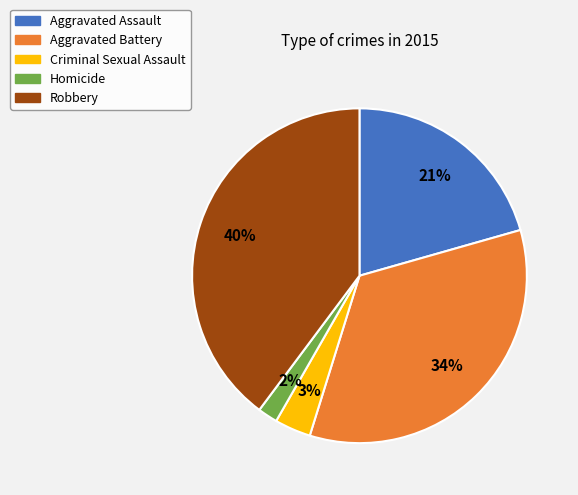

What percentage is the Criminal Sexual Assault slice, to the nearest percent?

3%